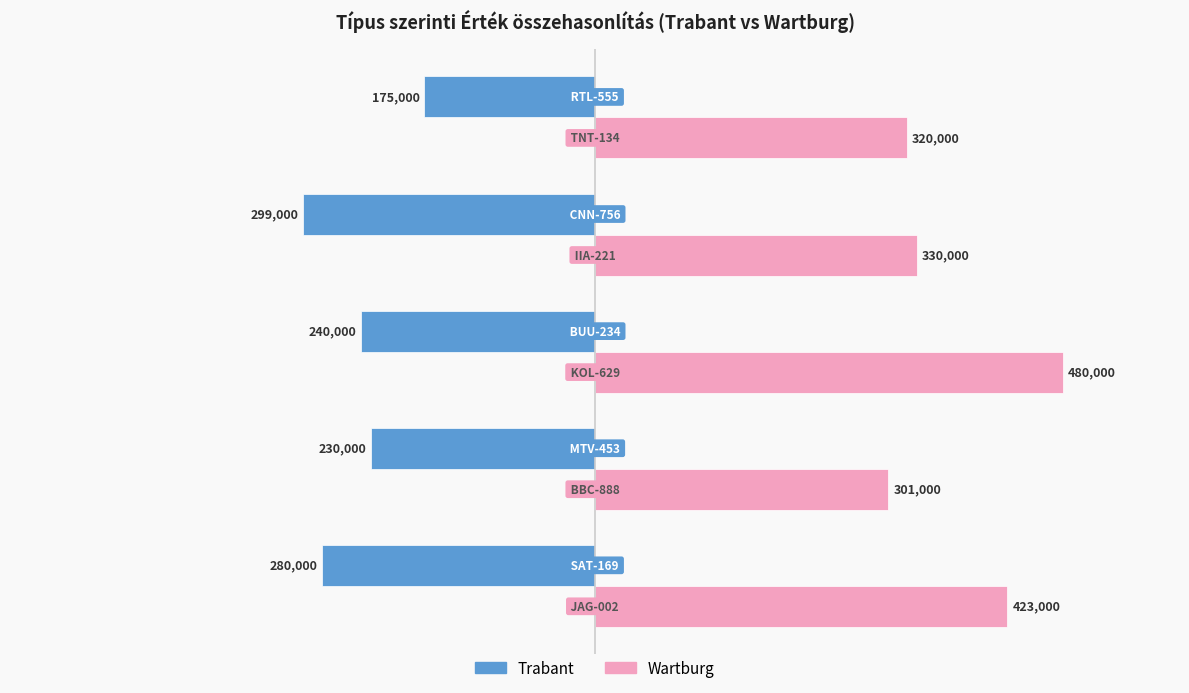

What is the highest value of the Trabant series?

-175000